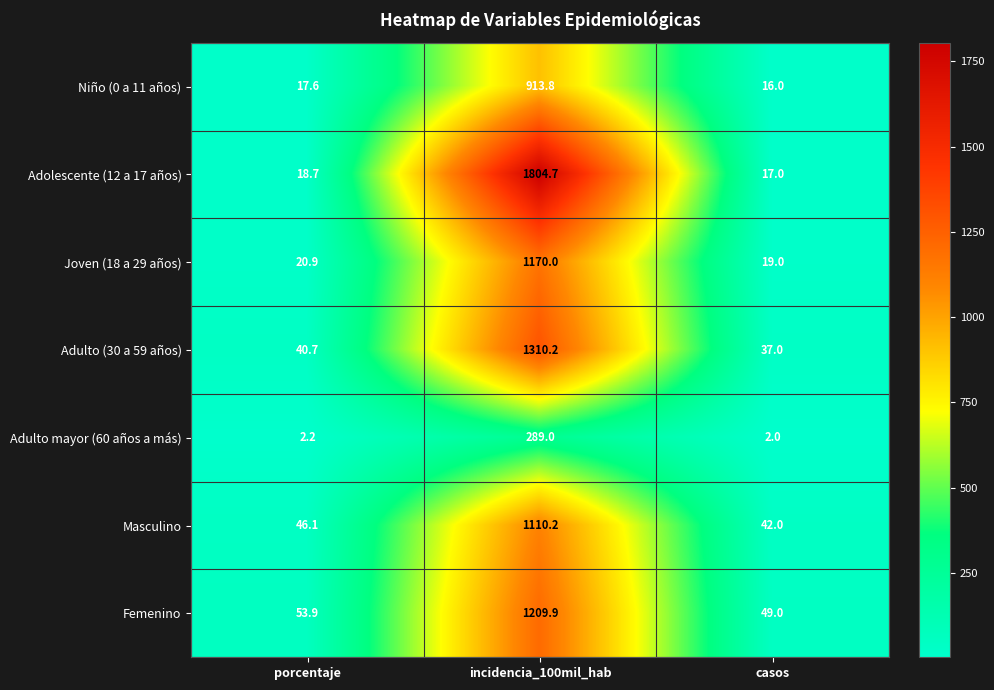

What is the difference between the maximum and minimum values in the Niño (0 a 11 años) series?

897.8